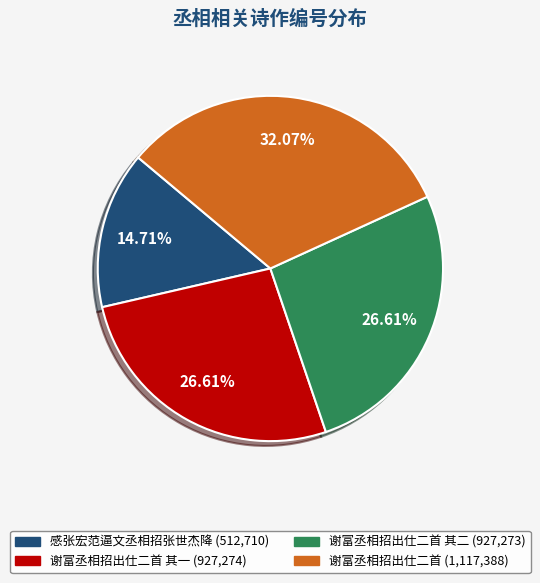

Is there a majority slice in this chart?

No